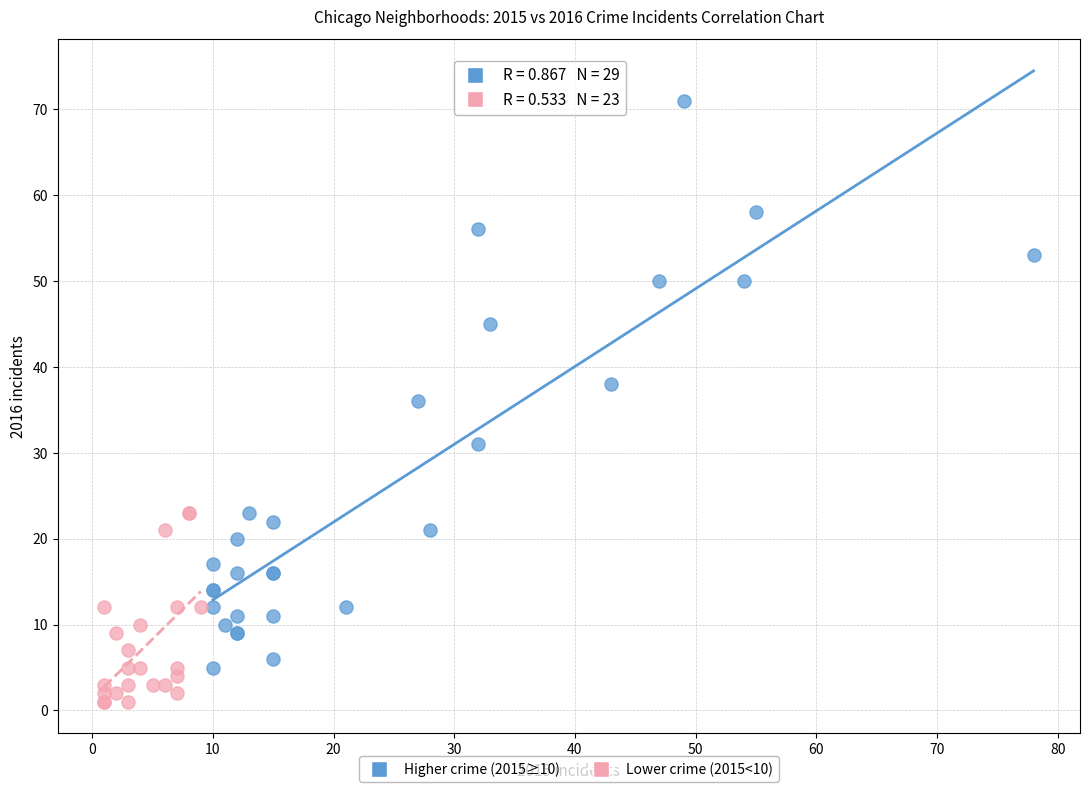

Which series reaches the maximum Y coordinate?

Higher crime (2015≥10)